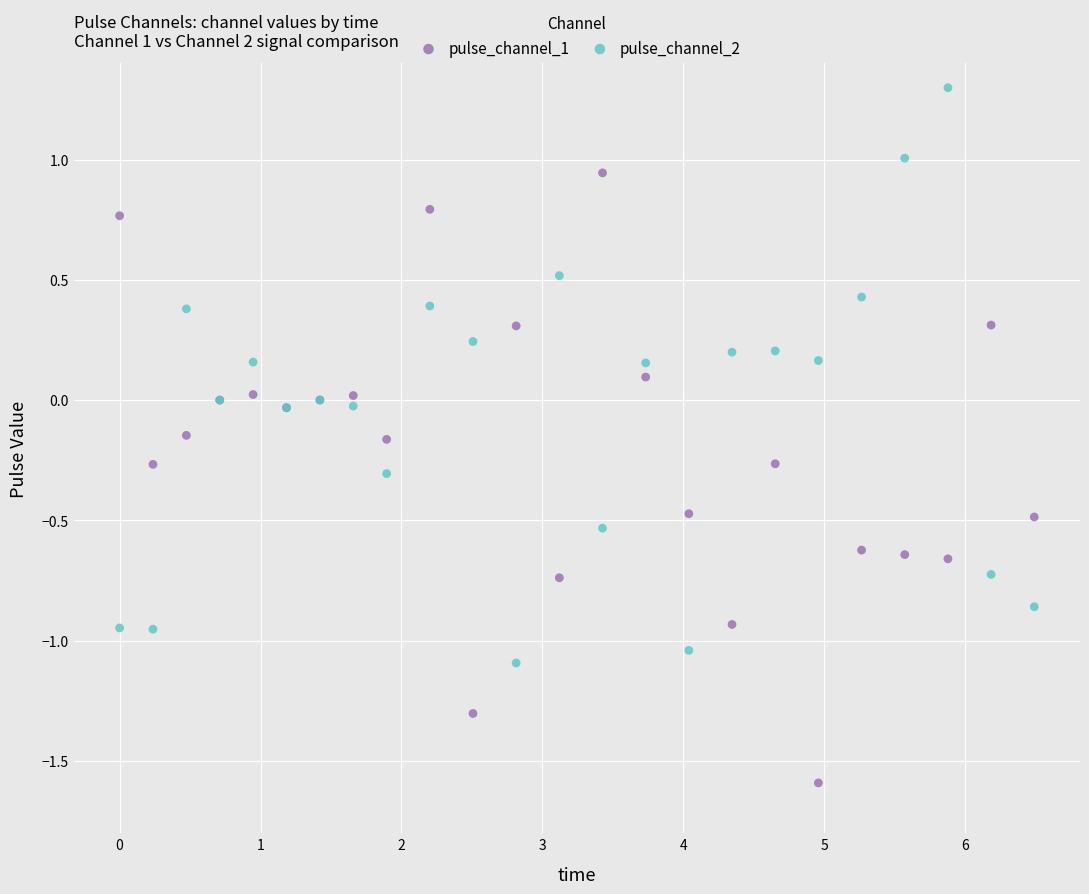

What is the X range (max minus min) for the scatter plot?

6.5